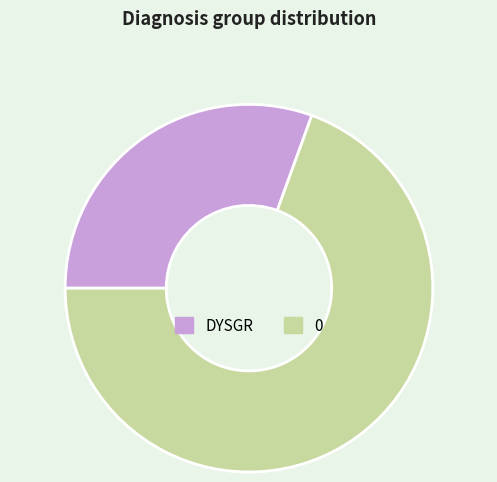

Is the sum of 0 and DYSGR greater than half?

Yes